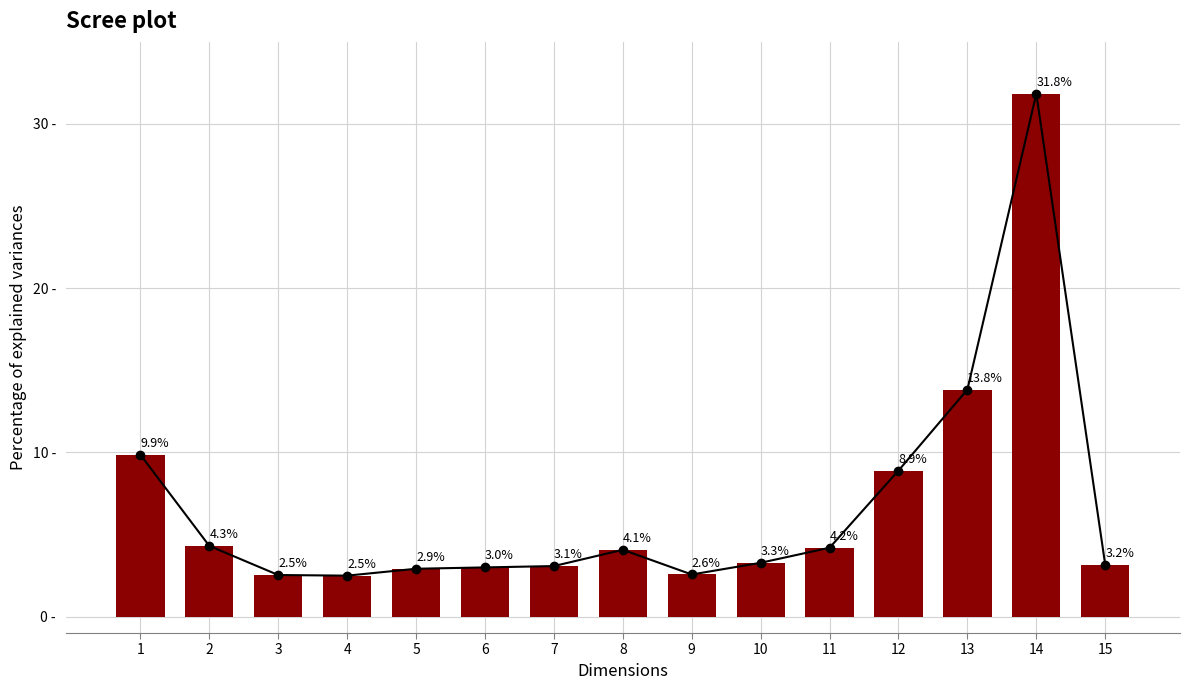

What is the difference between the values at 5 and 14?

28.9